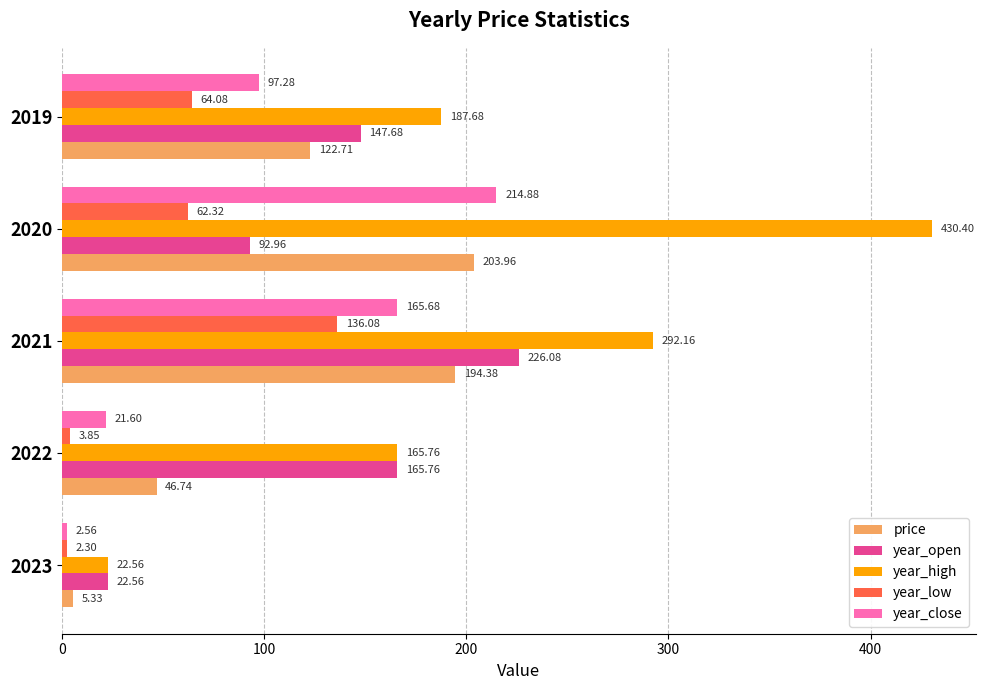

What is the total value across all series at 2022?

403.7